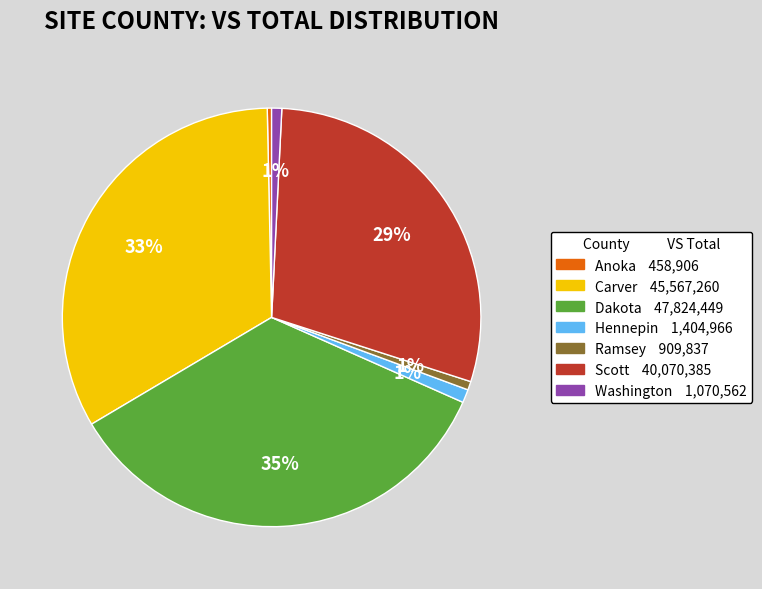

To the nearest percent, what is the average slice percentage?

14%